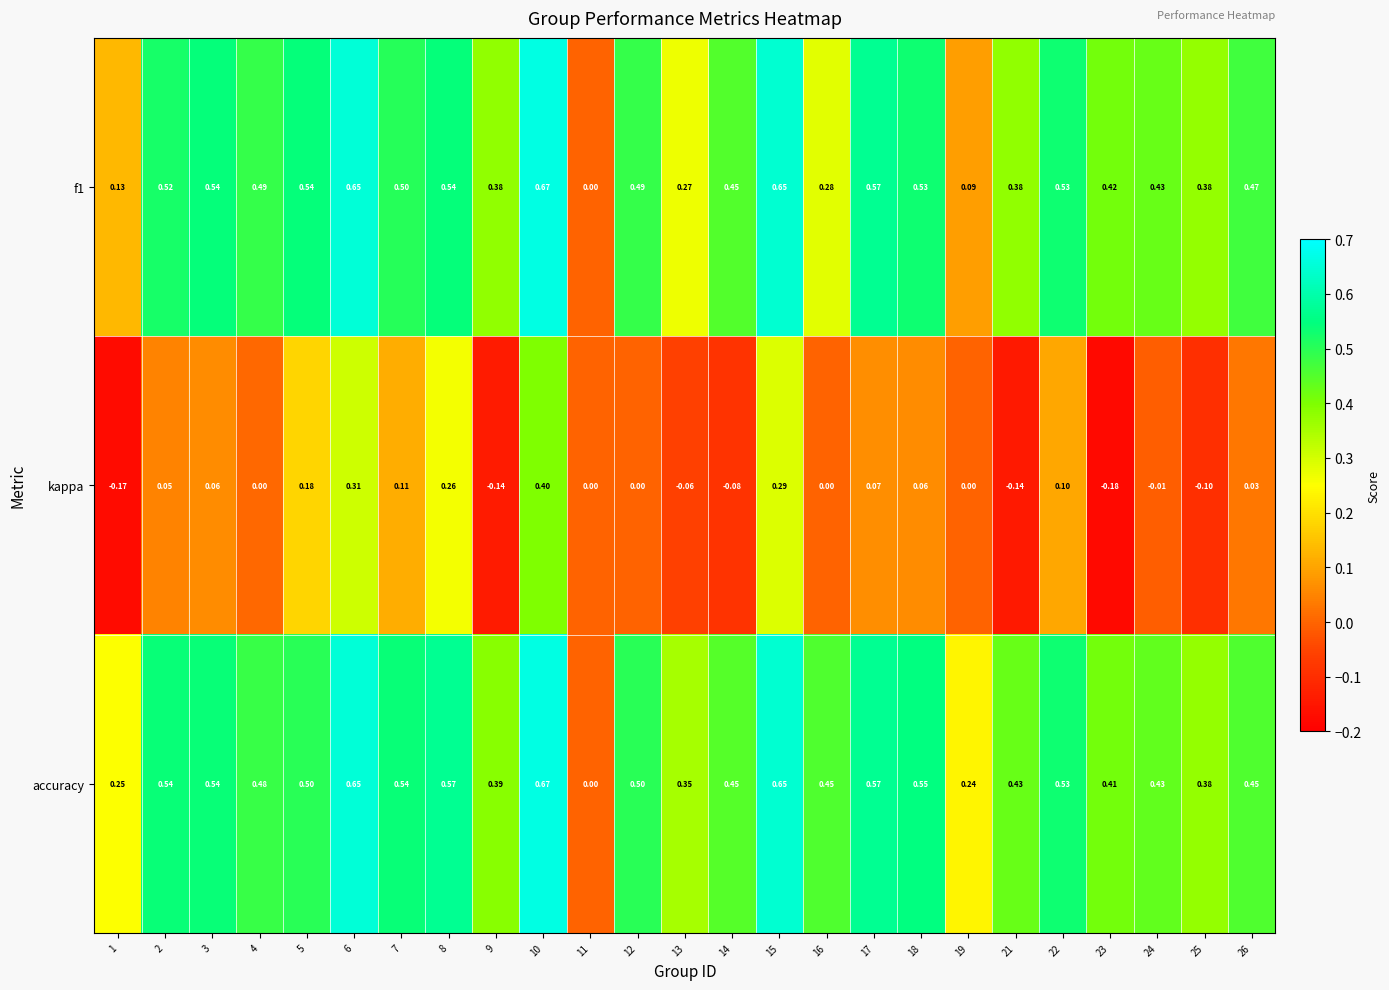

Which series has the largest total across all categories?

accuracy